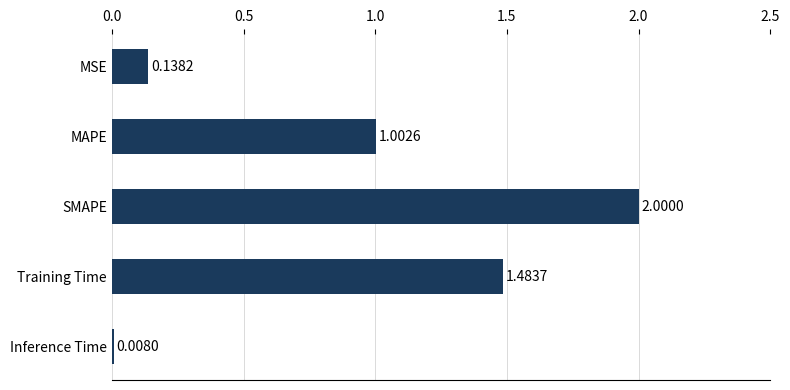

Rank the categories by value from highest to lowest.

SMAPE, Training Time, MAPE, MSE, Inference Time